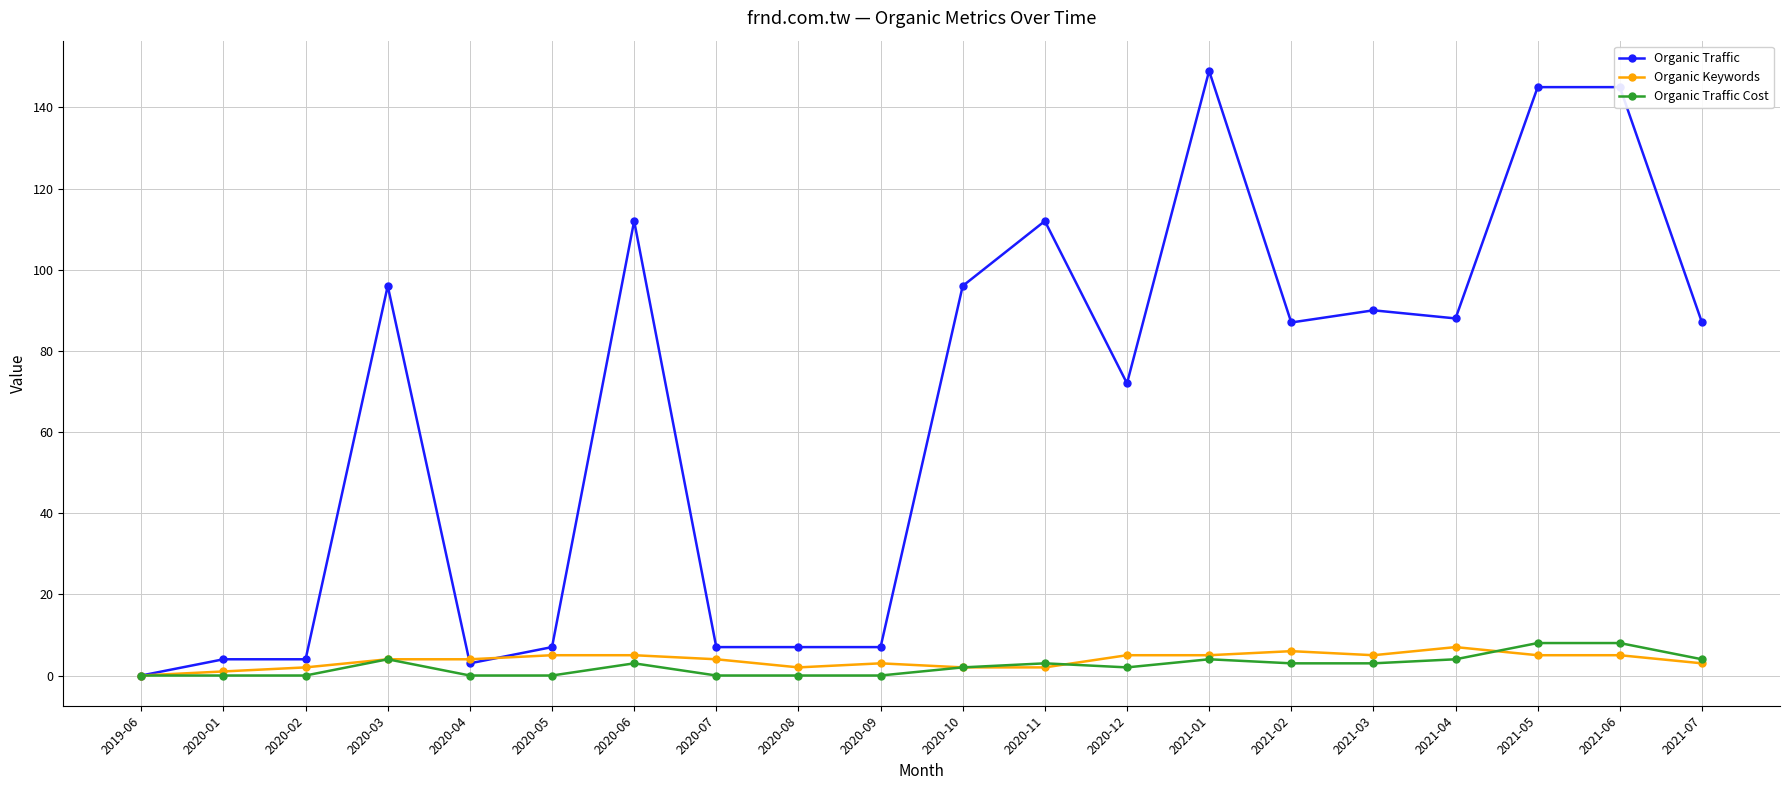

What is the label of the 7th point from the right?

2021-01